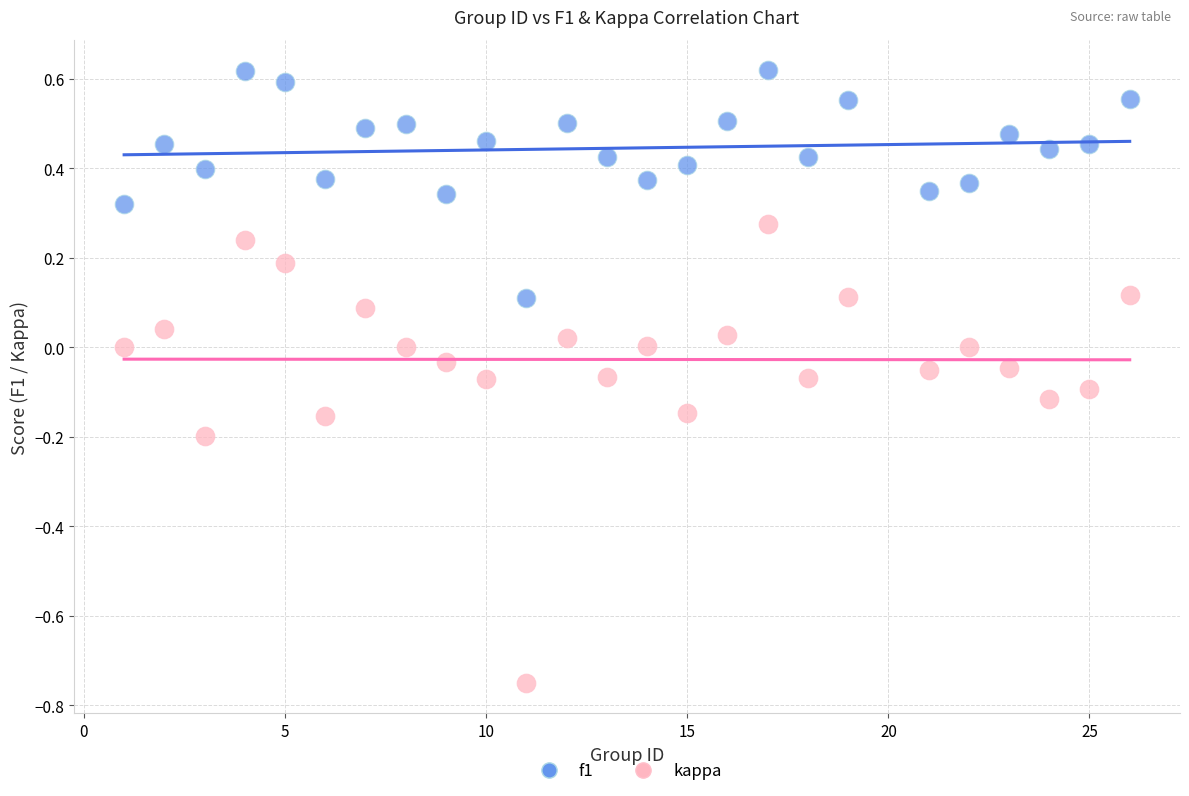

What is the X range (max minus min) for the scatter plot?

25.0